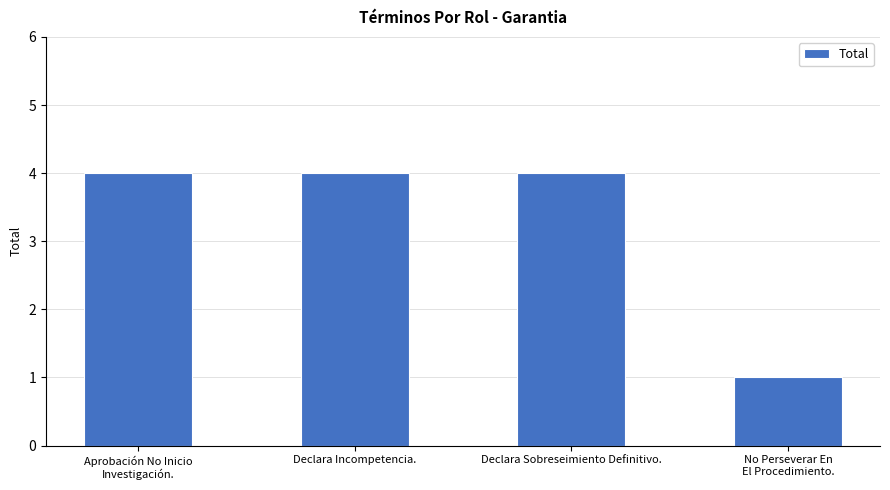

Does the chart contain any negative values?

No